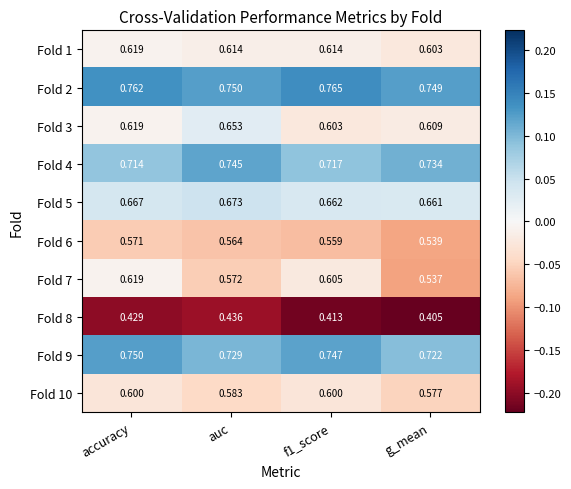

Rank the series at auc from highest to lowest value.

Fold 2, Fold 4, Fold 9, Fold 5, Fold 3, Fold 1, Fold 10, Fold 7, Fold 6, Fold 8